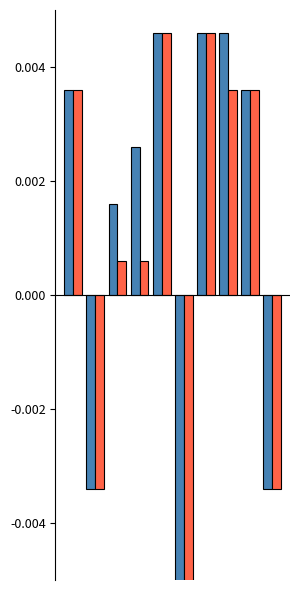

Rank the series by their average value, from lowest to highest.

Batting Average2, Batting Average1